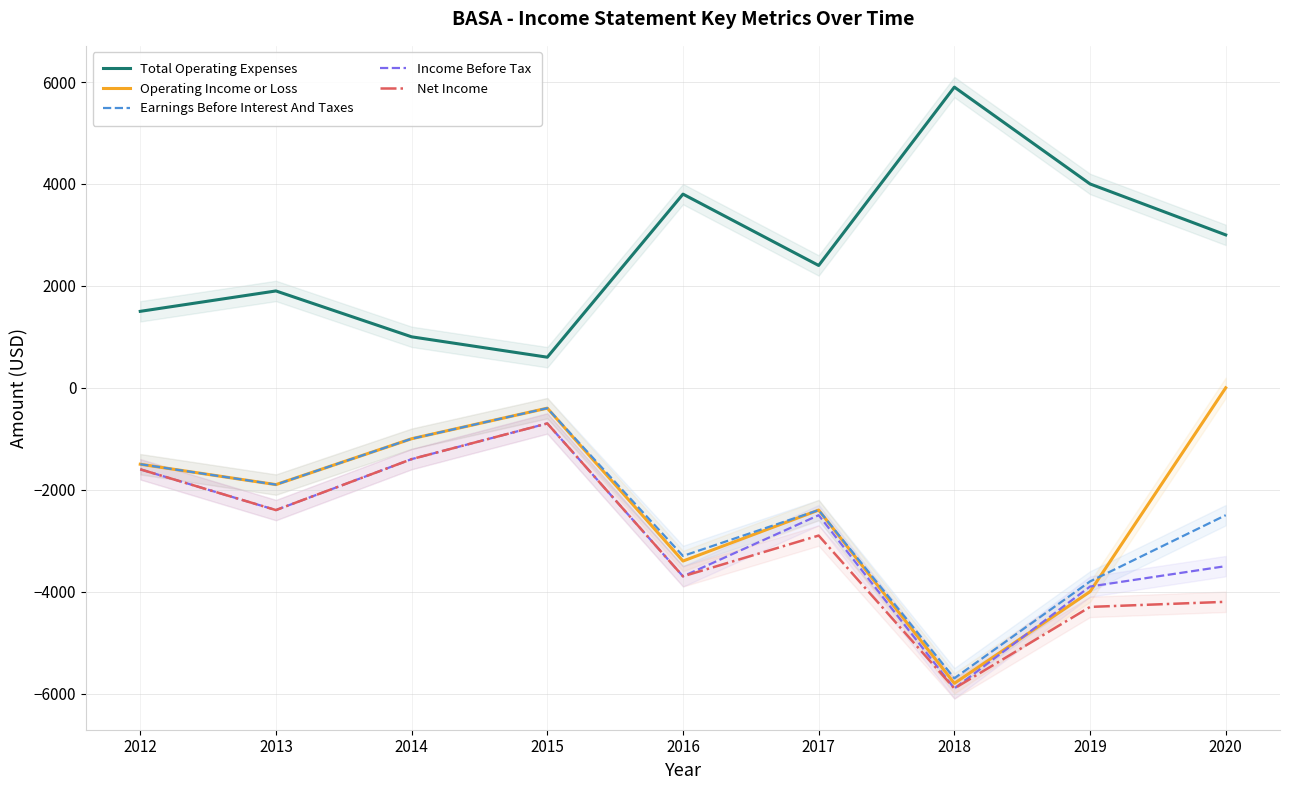

At which category does Net Income reach its first local peak?

2015